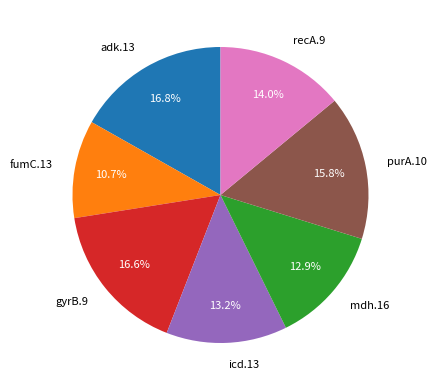

To the nearest percent, what is the difference between the purA.10 and icd.13 slice percentages?

3%